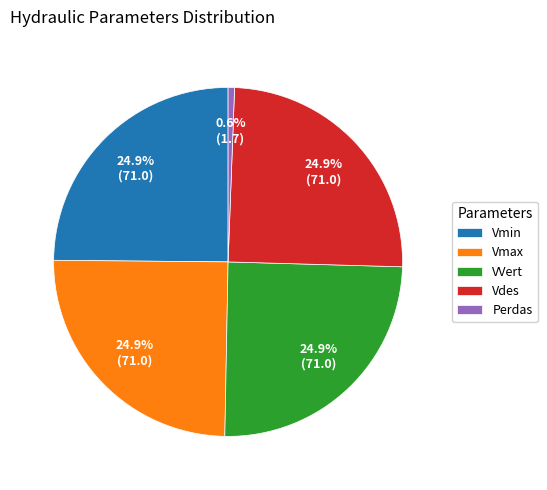

How many slices are in this pie chart?

5